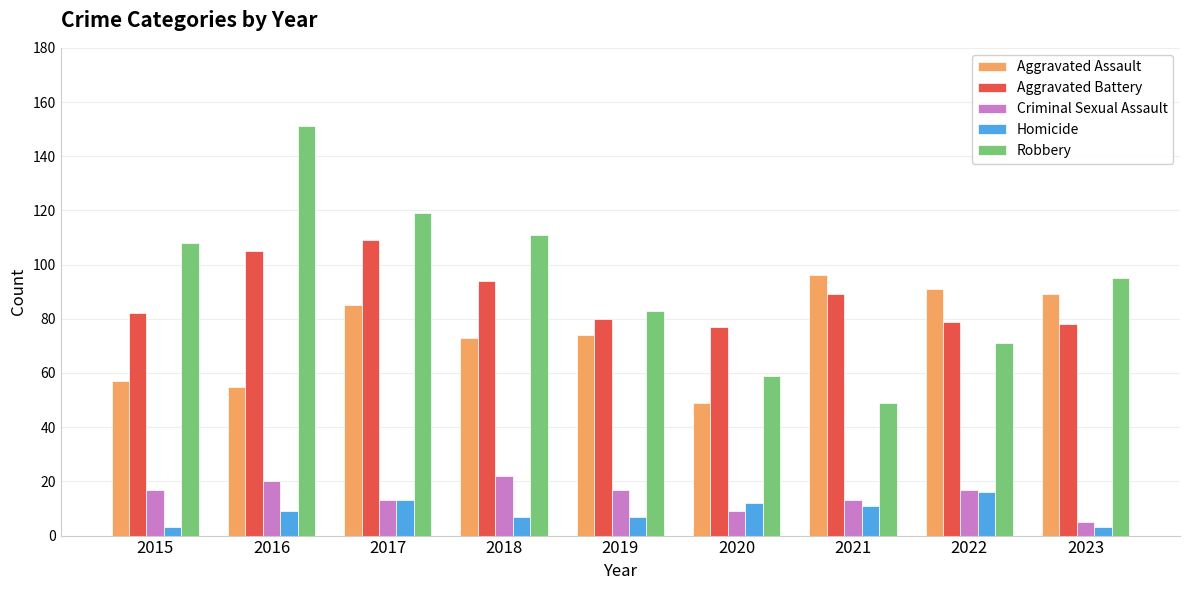

What is the difference between the highest and lowest values at 2020?

68